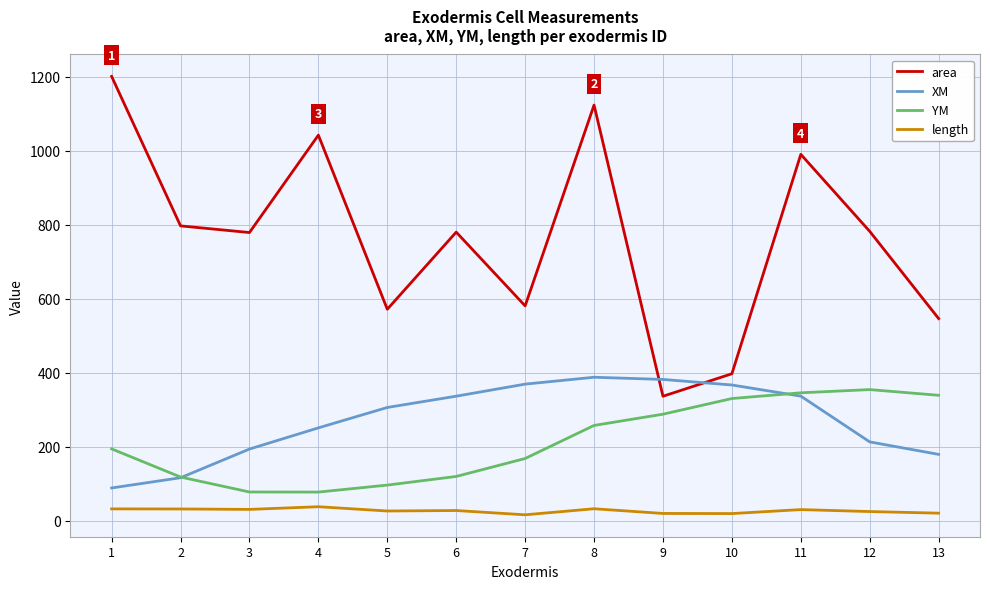

What is the average value of the YM series?

212.6